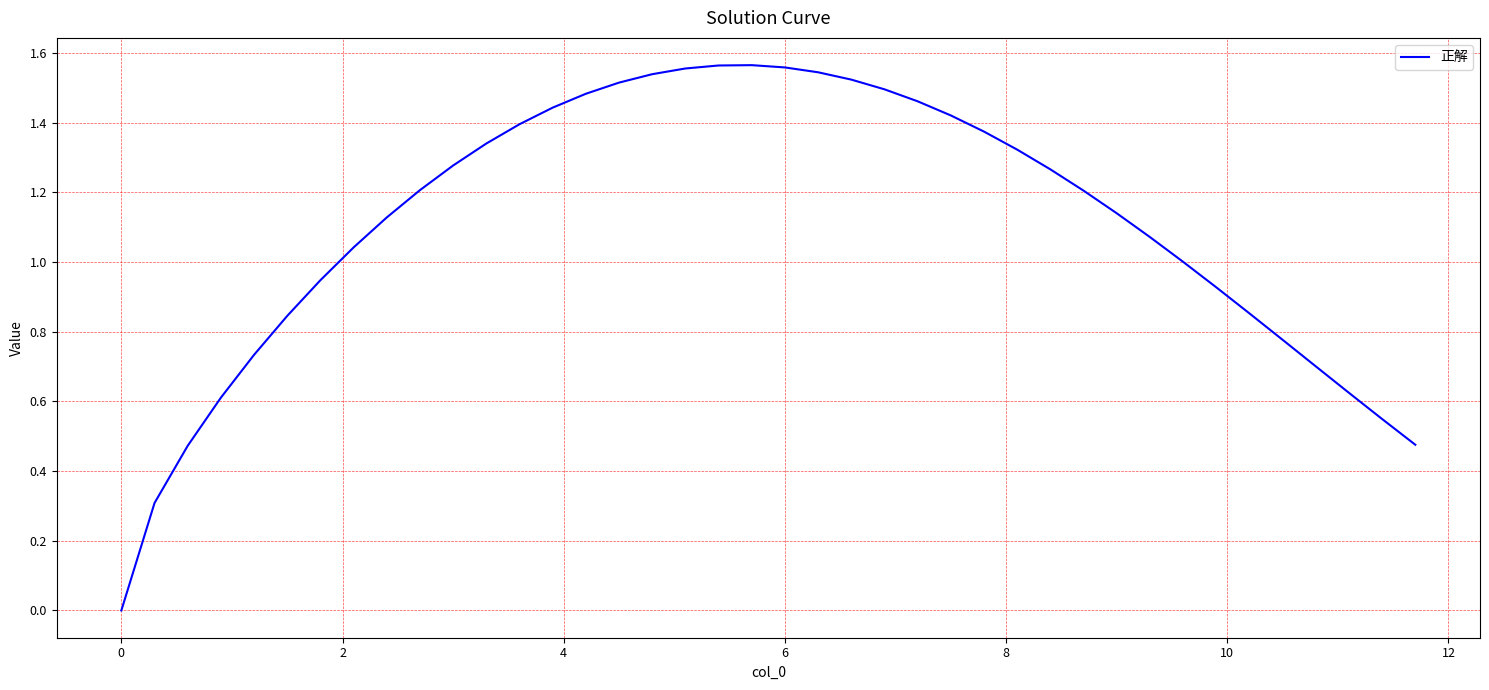

Is this an area chart (filled region under the line)?

No